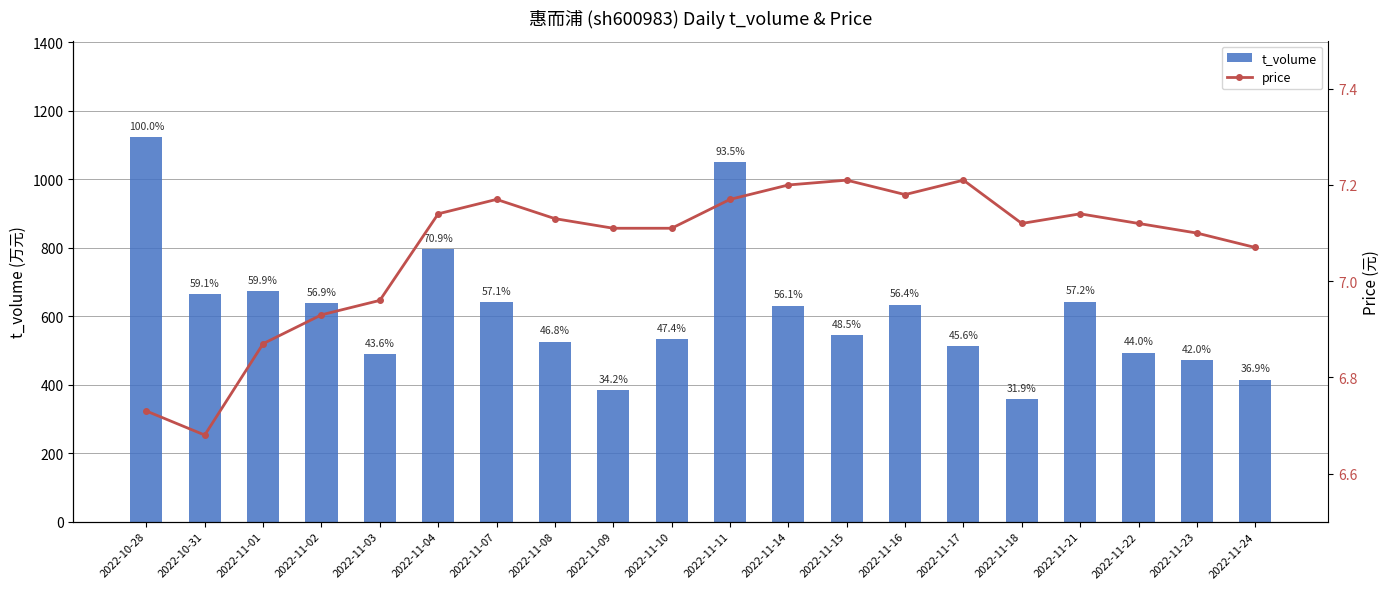

The value of price at 2022-10-31 is 6.7. True or false?

True